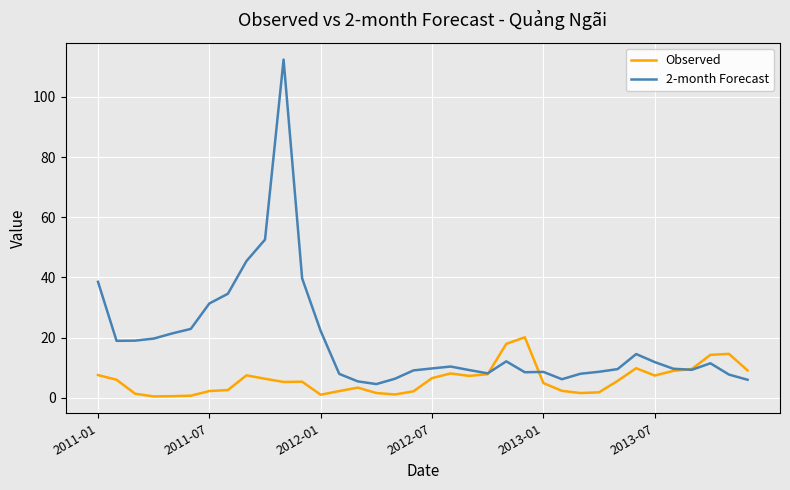

What is the difference between the maximum and second lowest values in the Observed series?

19.6